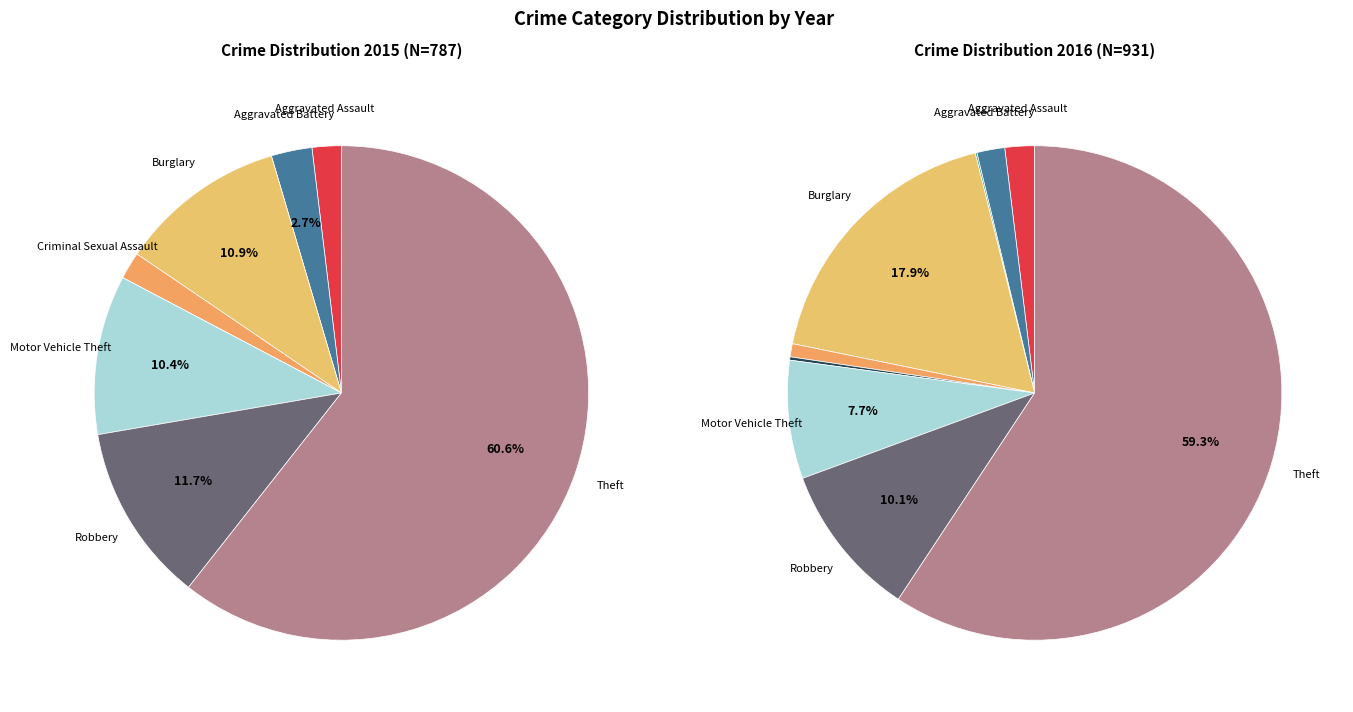

Which category accounts for the majority?

Theft